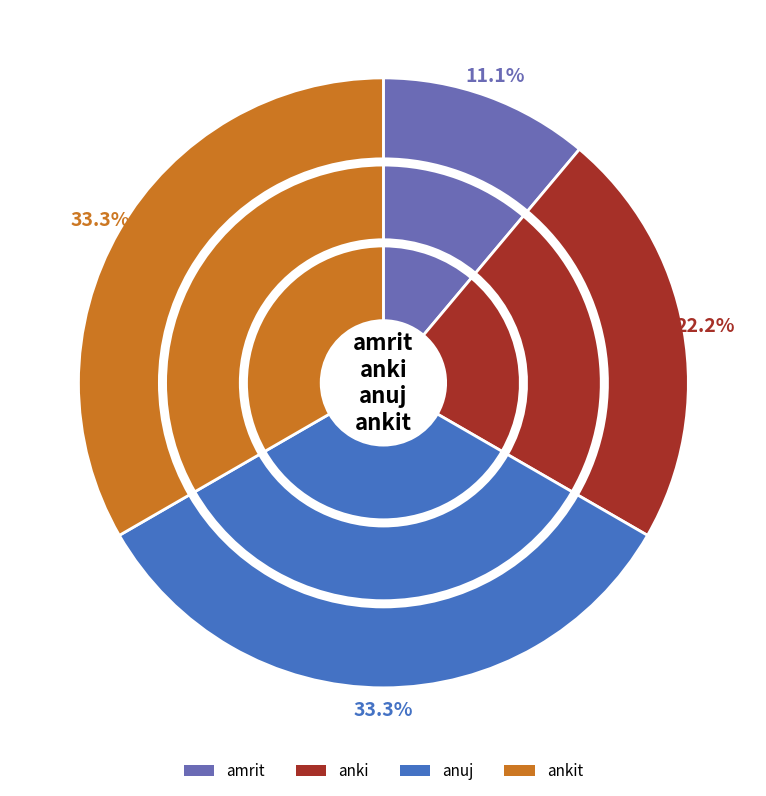

Which slice is the largest?

anuj